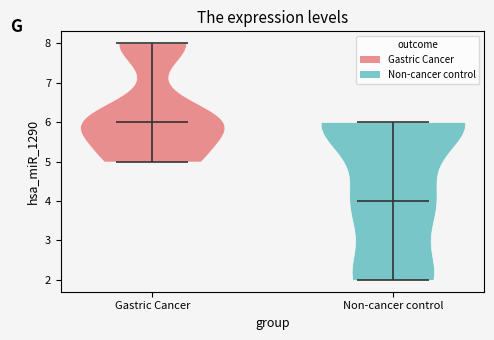

Which violin has the highest median line?

Gastric Cancer